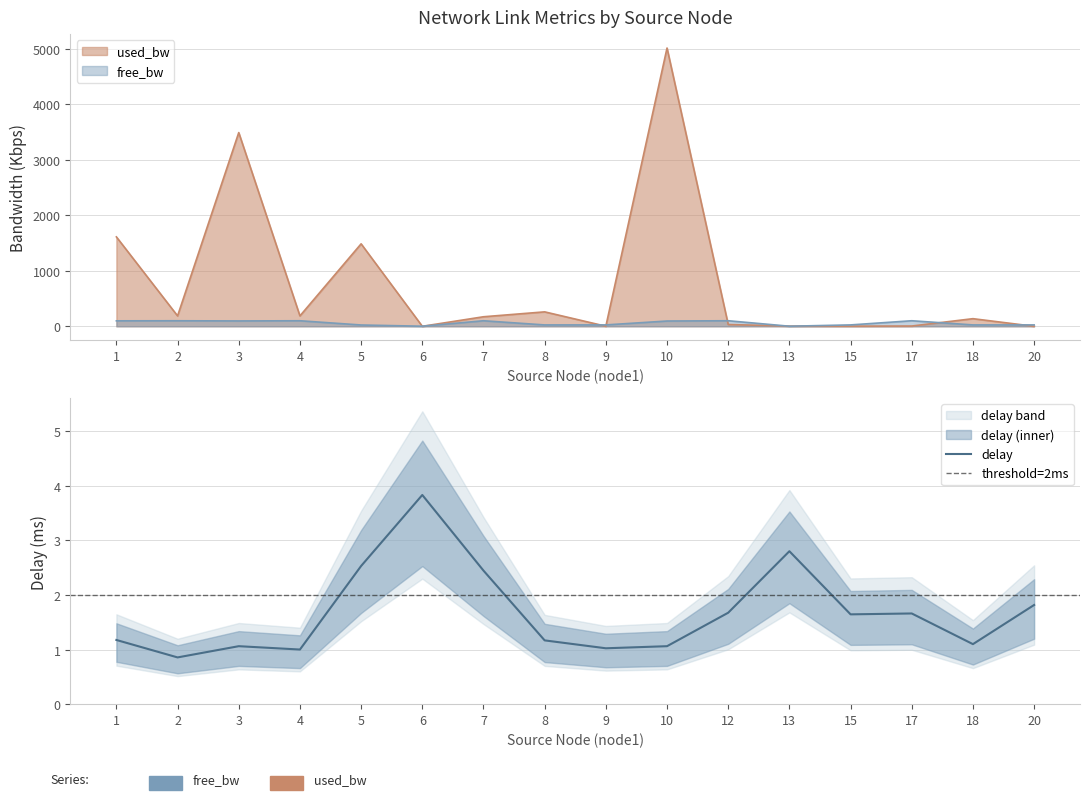

Which series has the largest total across all categories?

used_bw_scaled